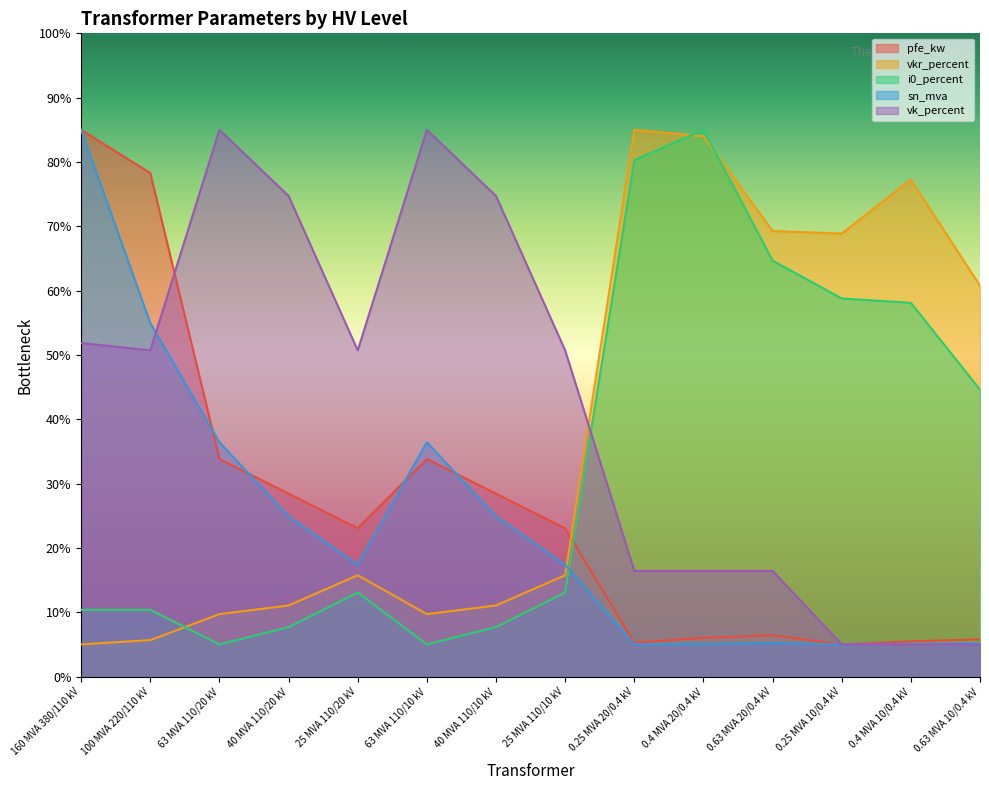

Which series ends up on top after the final intersection of pfe_kw and i0_percent?

i0_percent